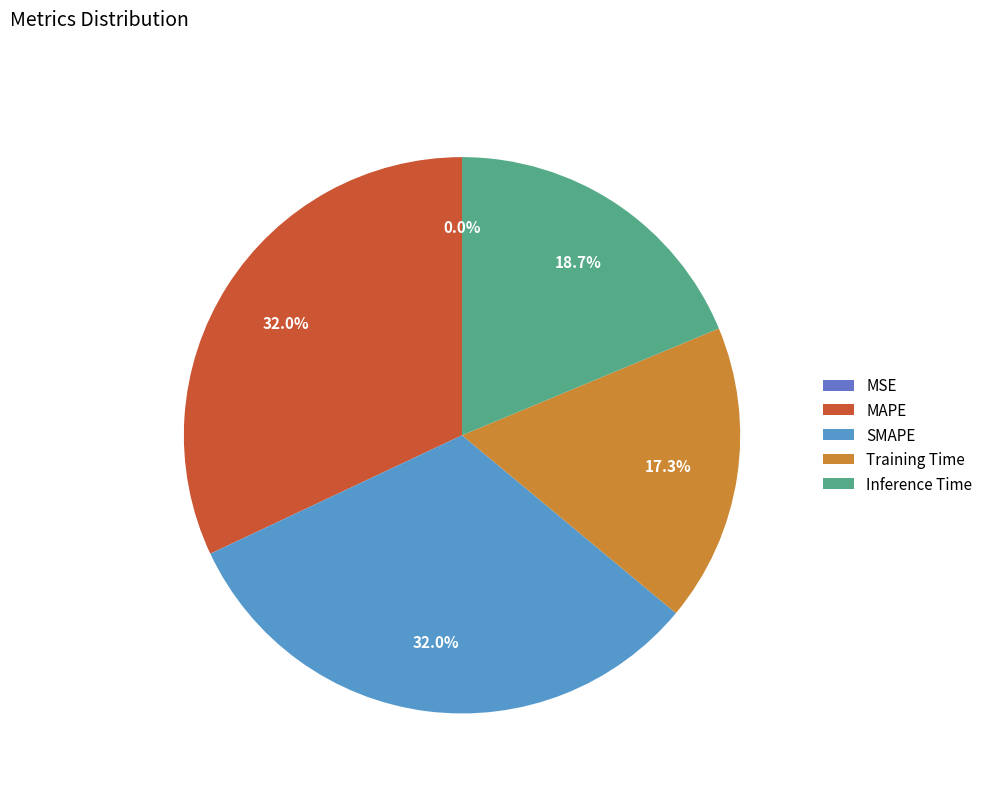

Which has a higher value, Training Time or SMAPE?

SMAPE